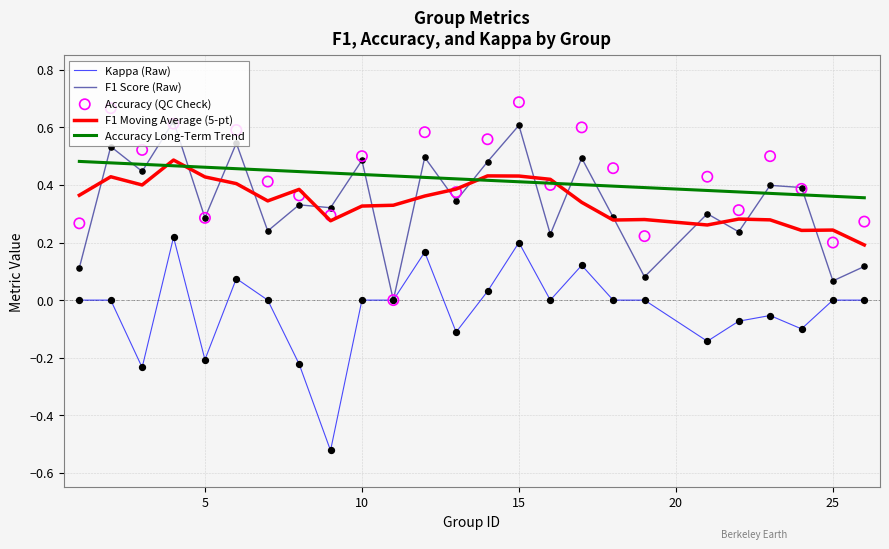

The Kappa (Raw) series shows 0.2 at 15. True or false?

True